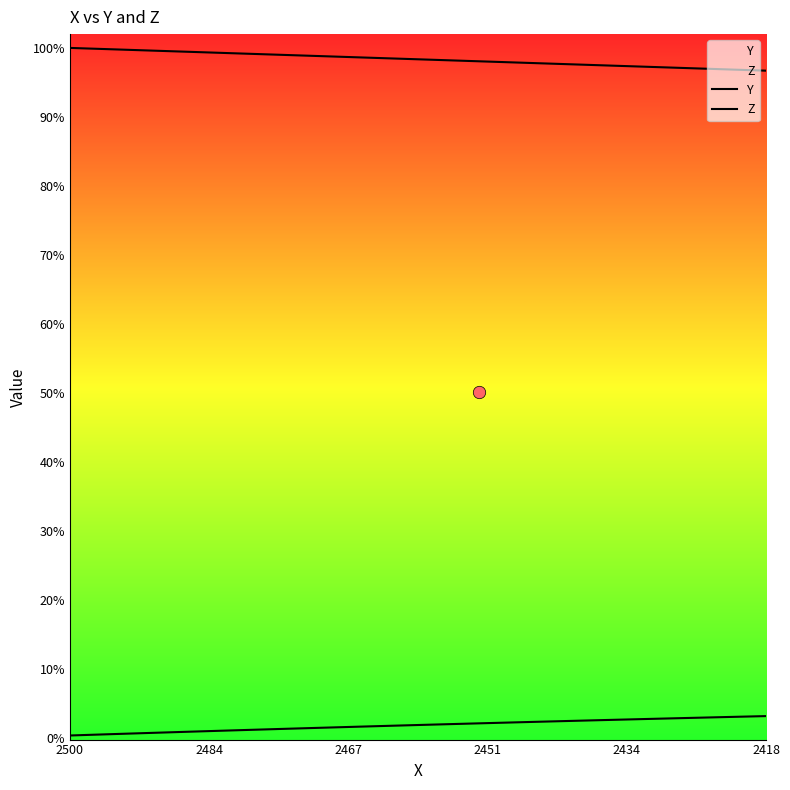

Which series reaches the maximum Y coordinate?

Y